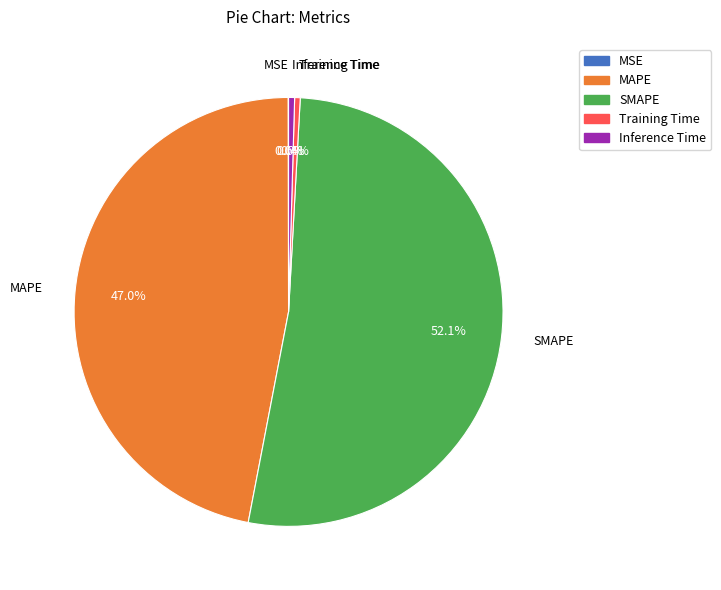

Which slice is the largest?

SMAPE